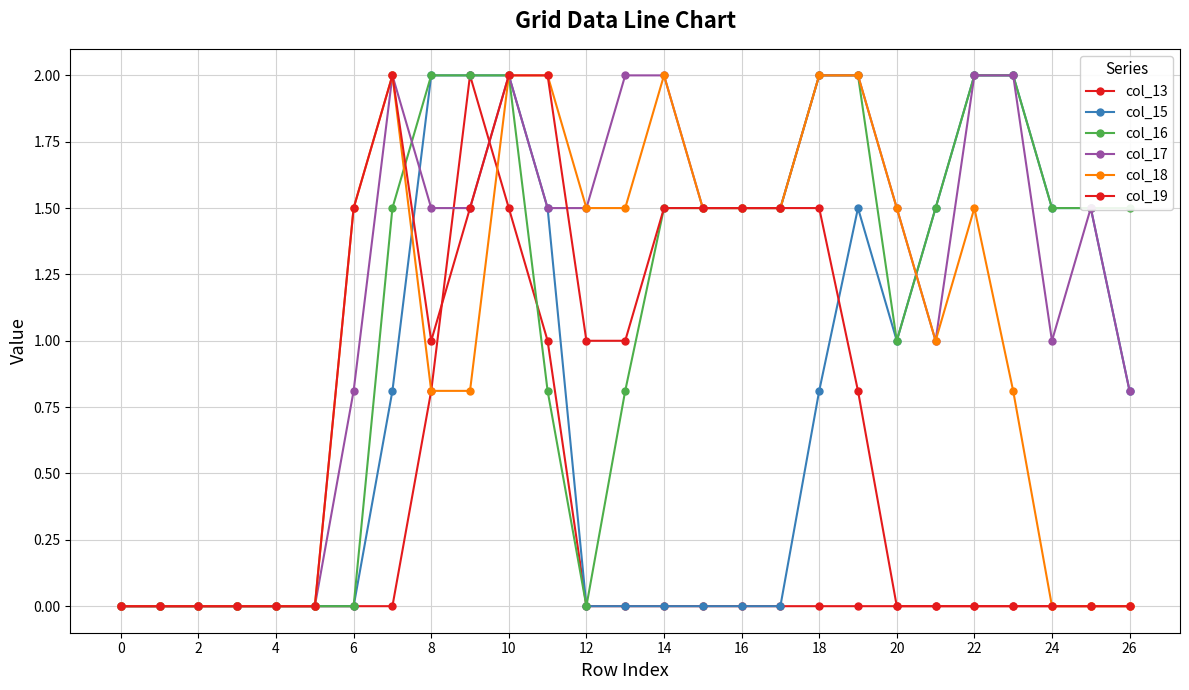

Is this an area chart (filled region under the line)?

No